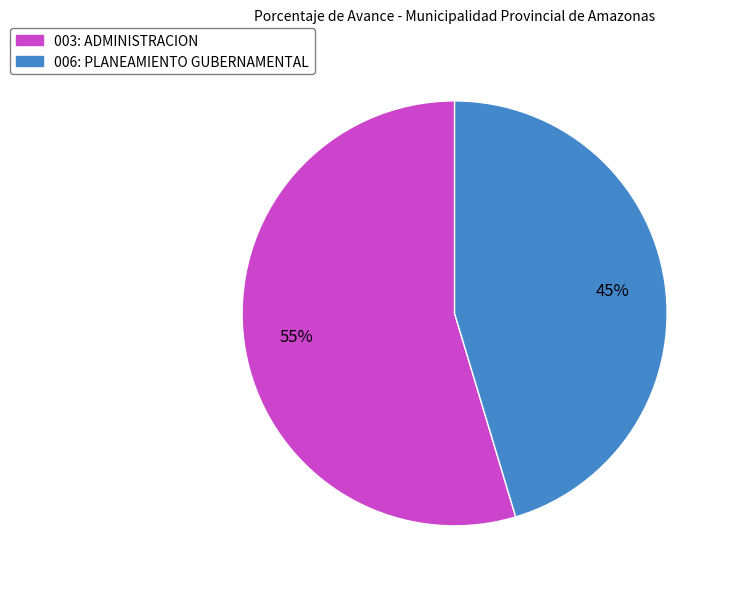

To the nearest percent, what percentage of the pie is 006: PLANEAMIENTO GUBERNAMENTAL?

45%